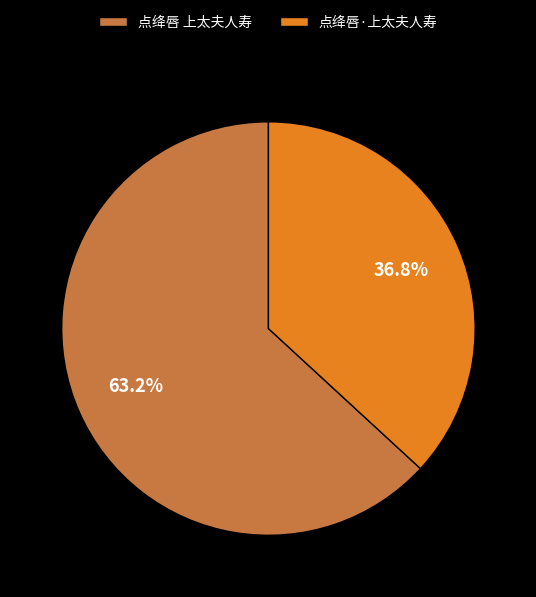

Which slice is the largest?

点绛唇 上太夫人寿